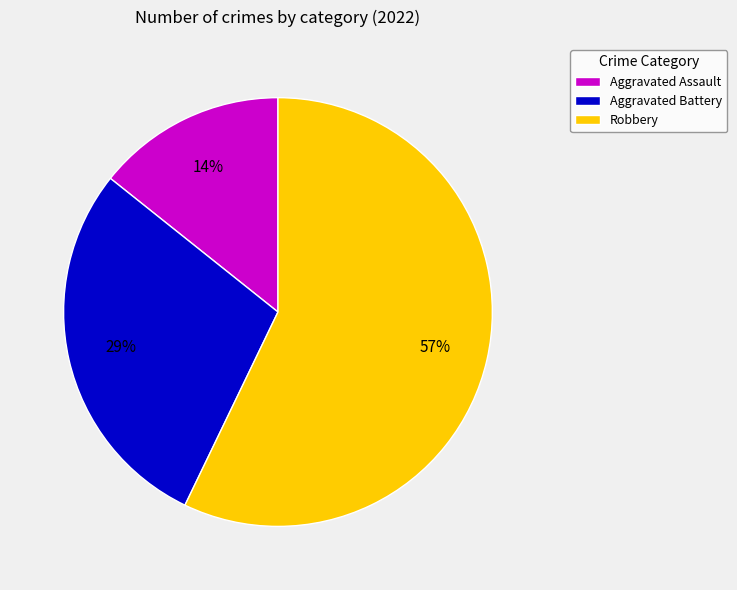

The Aggravated Assault slice represents 1% of the pie. True or false?

False